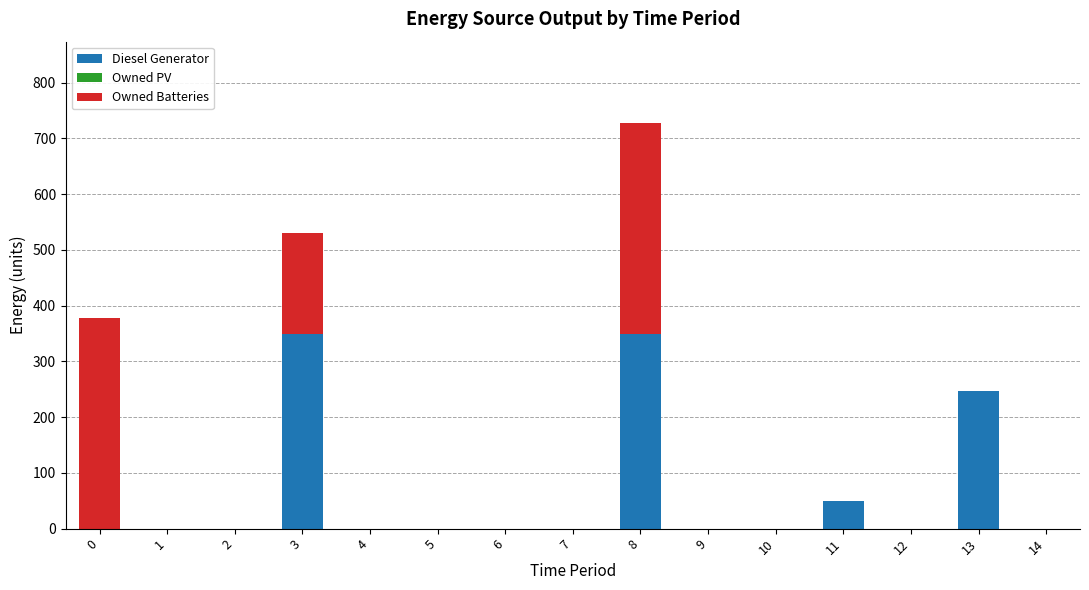

Reading left to right, list the values for the Diesel Generator series.

0=0	1=0	2=0	3=350	4=0	5=0	6=0	7=0	8=350	9=0	10=0	11=50	12=0	13=247	14=0